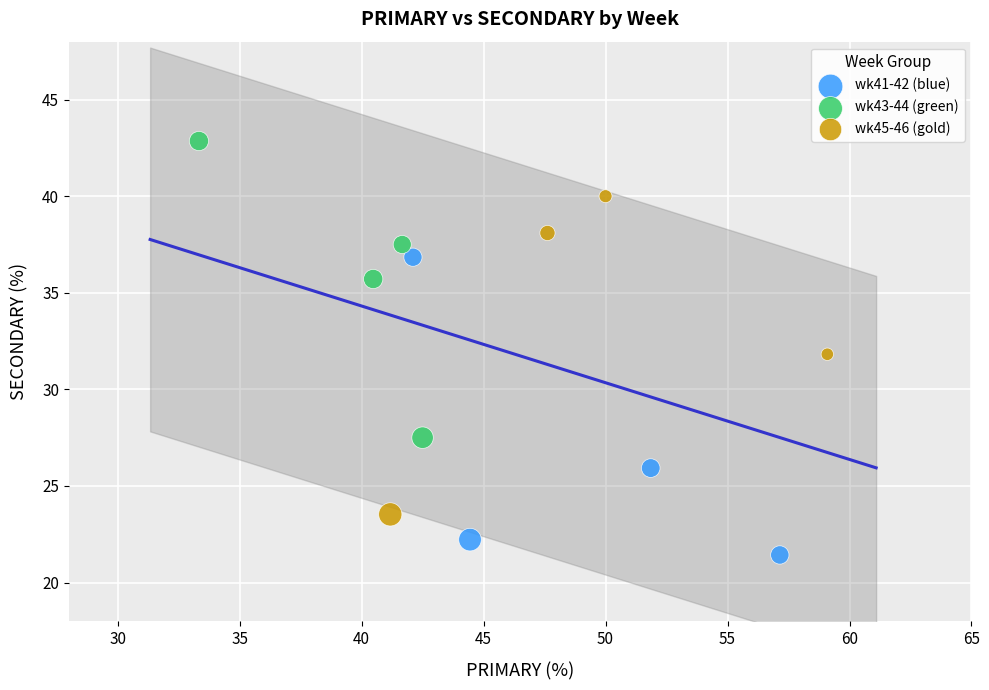

Which series reaches the maximum Y coordinate?

wk43-44 (green)